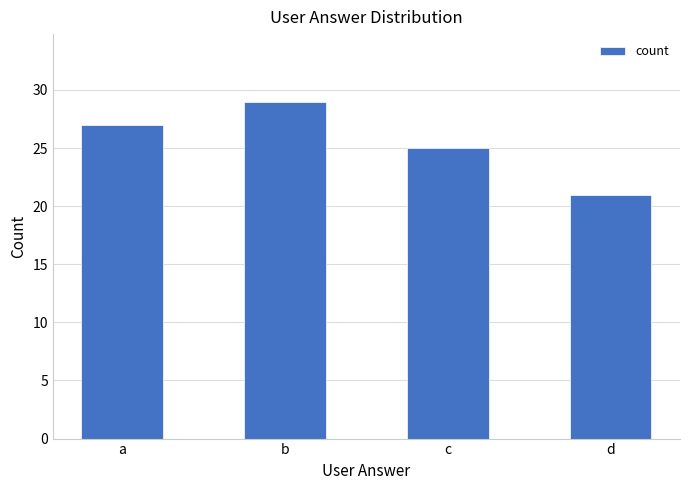

List the labels in order of value, smallest first.

d, c, a, b